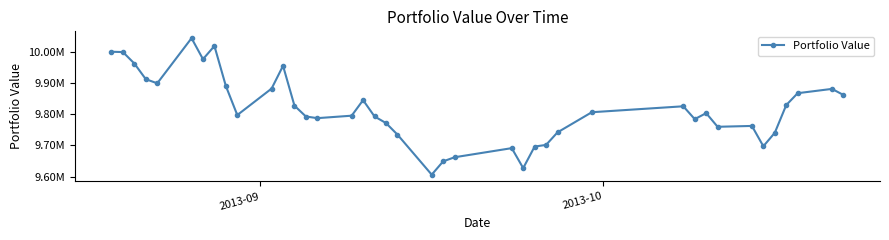

True or false: the data has more than 0 interior local peaks.

True